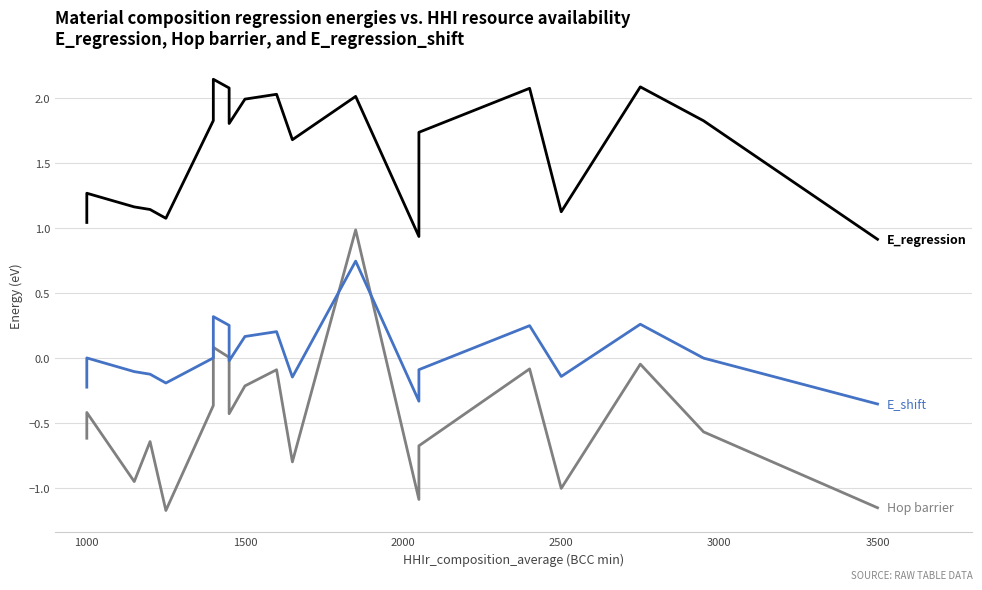

What are all the series names shown in the legend?

E_regression, Hop activation barrier, E_regression_shift